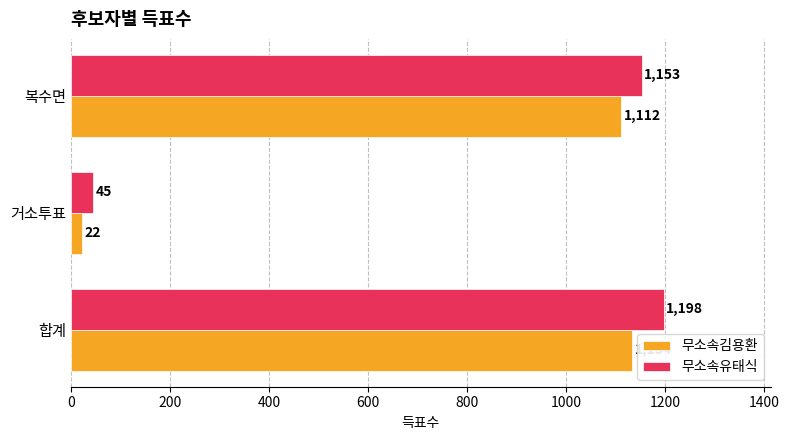

What is the difference between the highest and lowest values at 복수면?

41